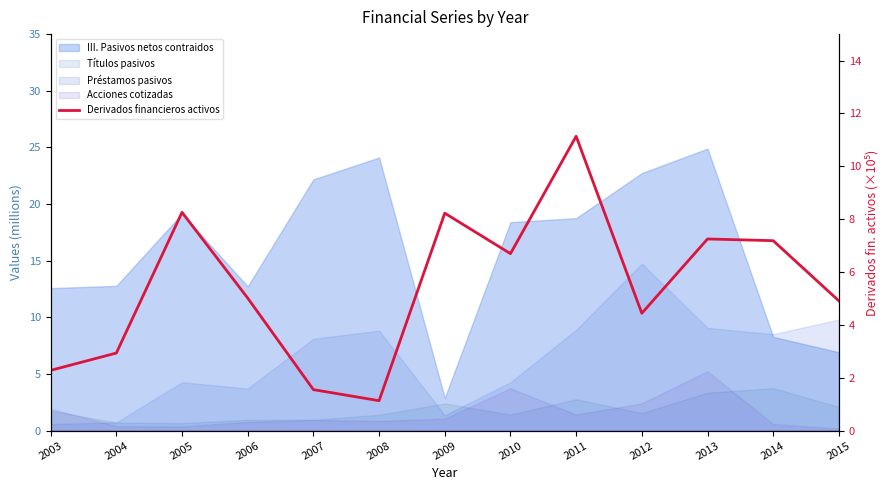

True or false: the data has more than 2 interior local peaks.

True